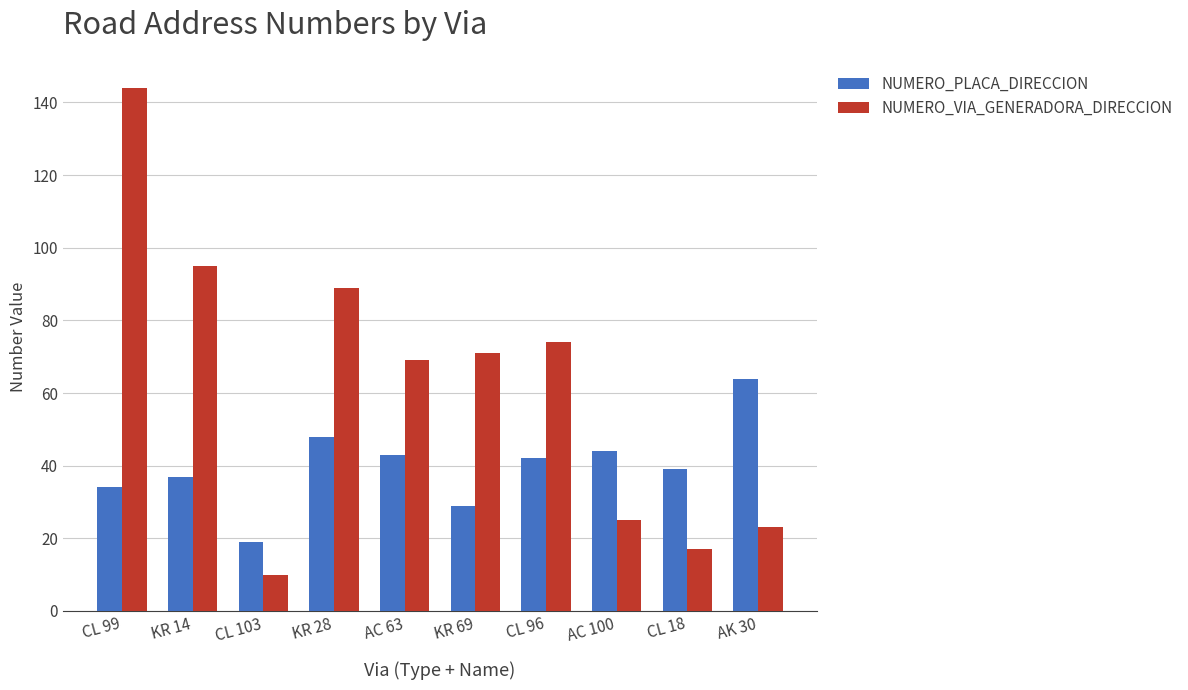

Which series has the largest total across all categories?

NUMERO_VIA_GENERADORA_DIRECCION